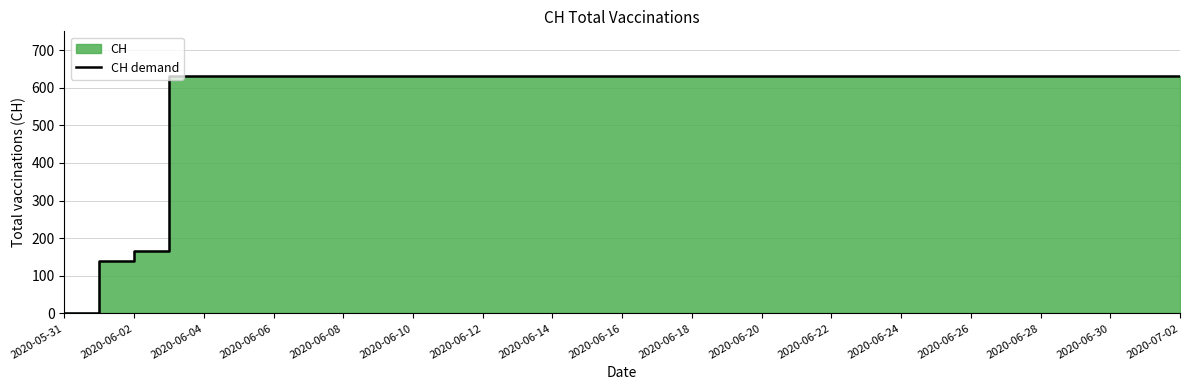

Is it true that the value at 2020-06-10 is 217?

False